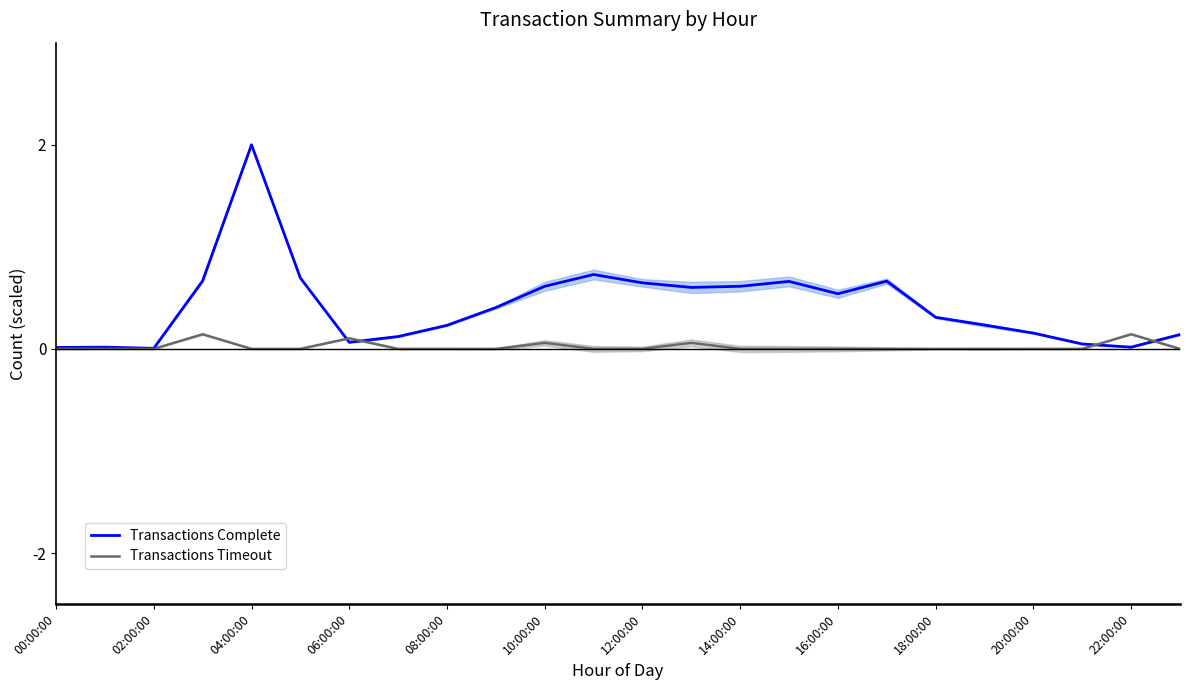

What is the maximum value for Transactions Complete?

2.0